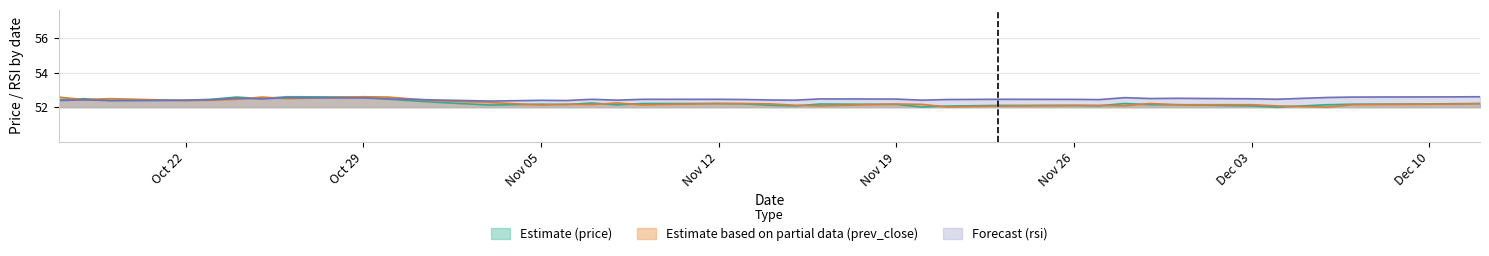

How many distinct data groups are displayed?

3